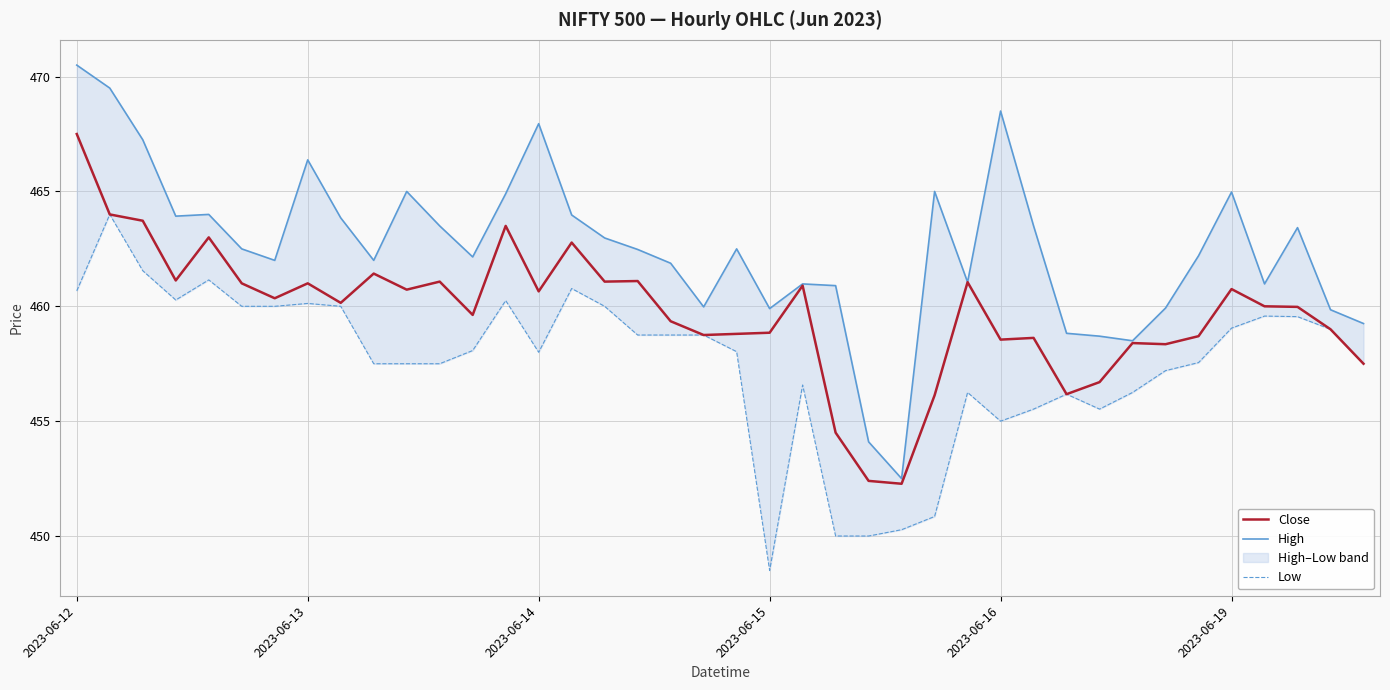

The Close series shows 810.9 at 2023-06-13. True or false?

False